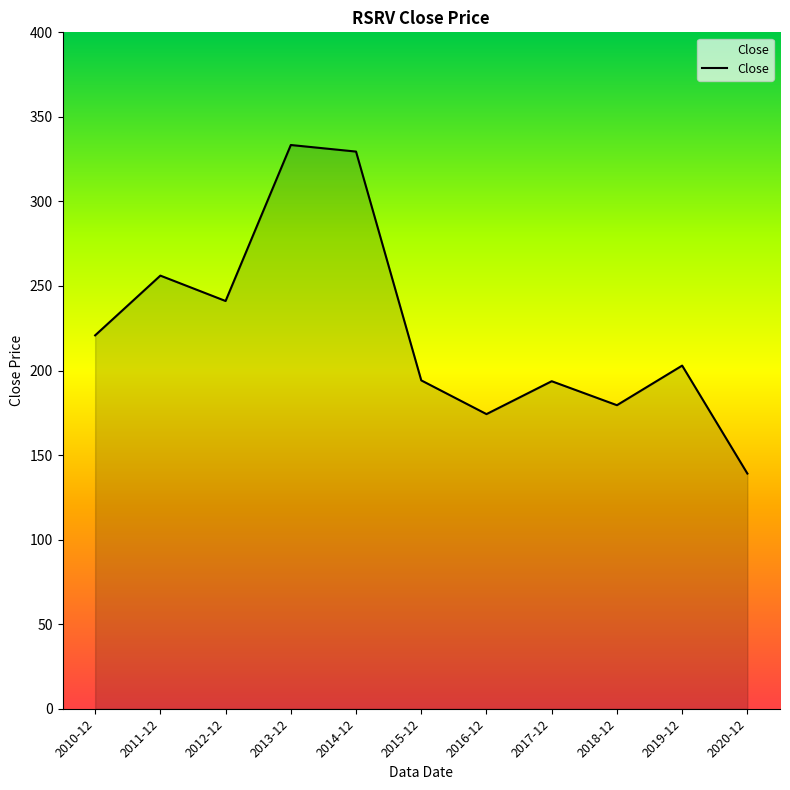

The value at 2020-12 is 57.3. True or false?

False